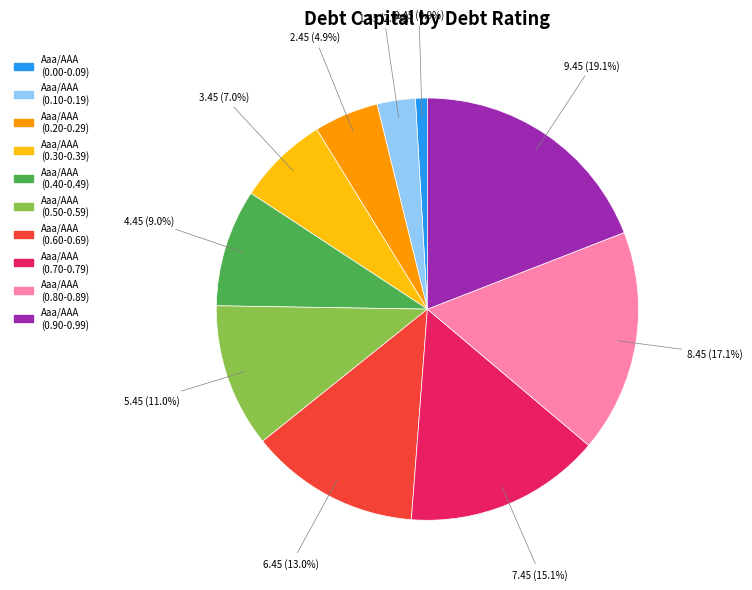

What percentage is NOT represented by Aaa/AAA (0.40-0.49)?

91.0%